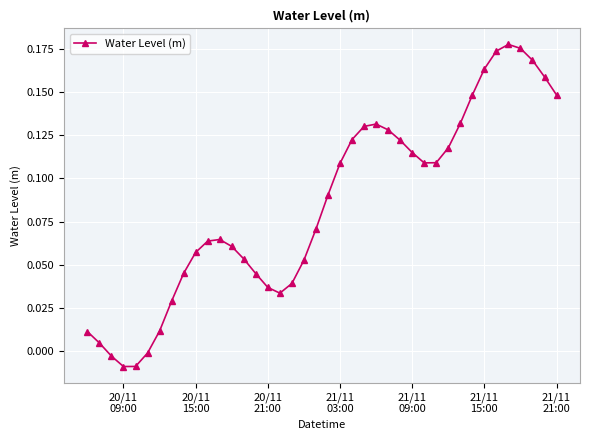

True or false: the data has more than 1 interior local peaks.

True